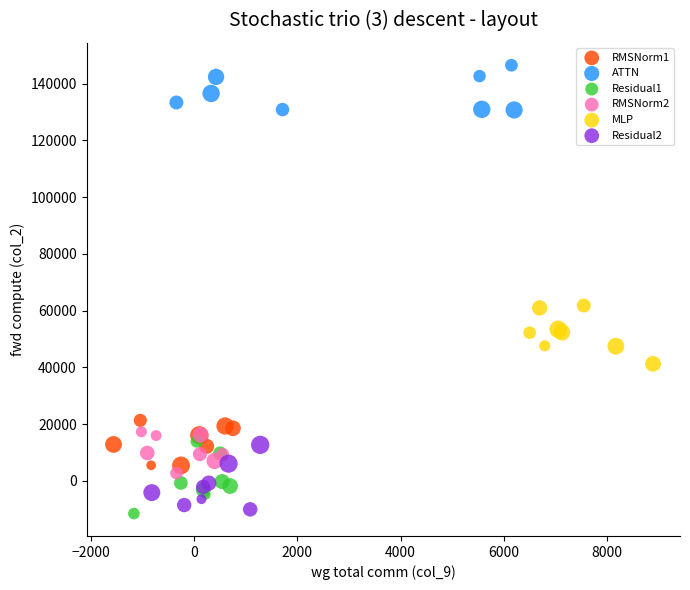

What are all the series names shown in the legend?

RMSNorm1, ATTN, Residual1, RMSNorm2, MLP, Residual2